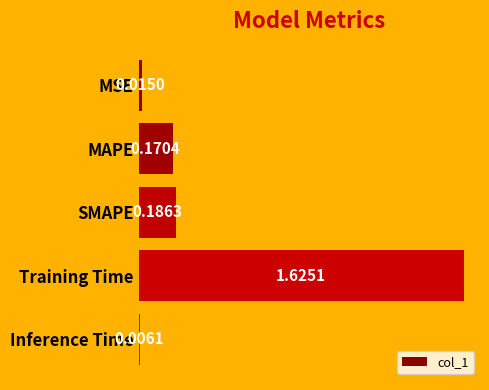

Between Inference Time and SMAPE, which is larger?

SMAPE